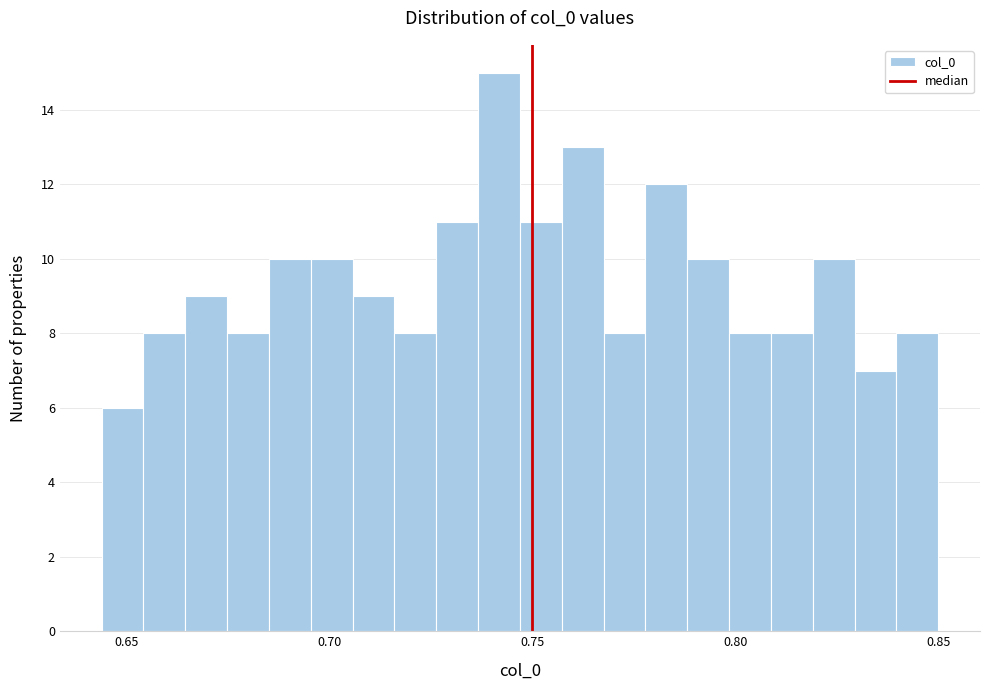

Around what value on the x-axis is the tallest bar? Give the approximate position of its centre, as read against the axis.

0.740